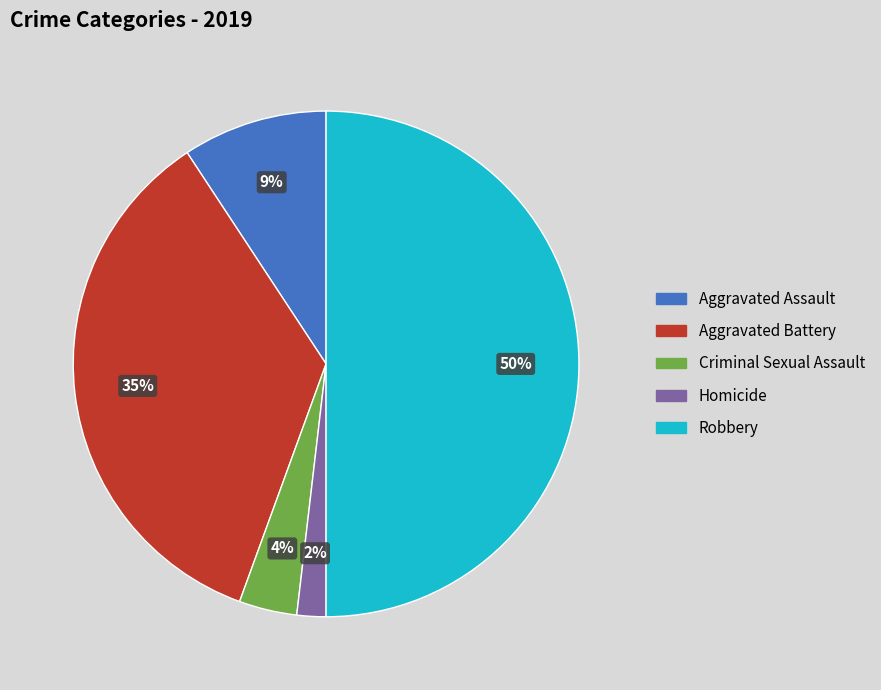

To the nearest percent, what is the average slice percentage?

20%